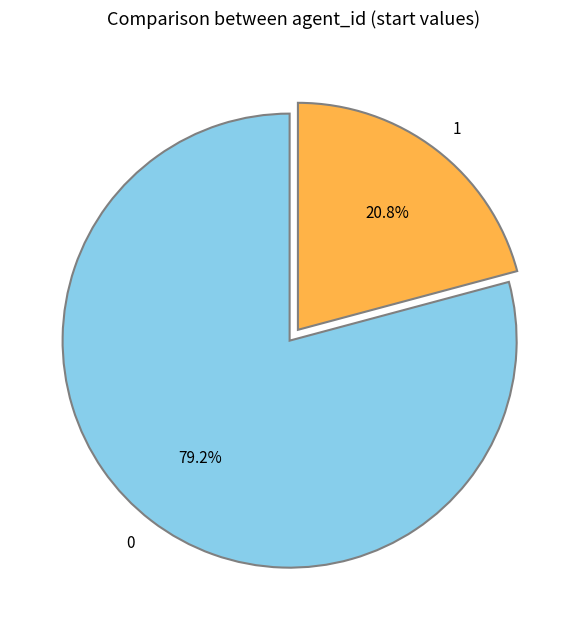

What portion of the pie excludes 0?

20.8%